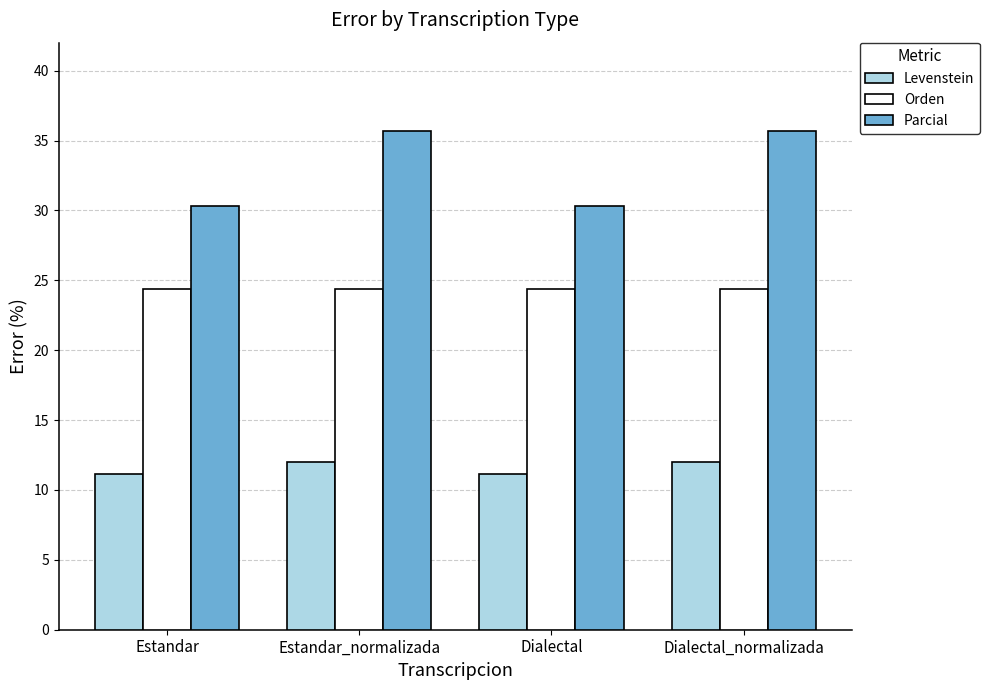

What are all the series names shown in the legend?

Levenstein, Orden, Parcial